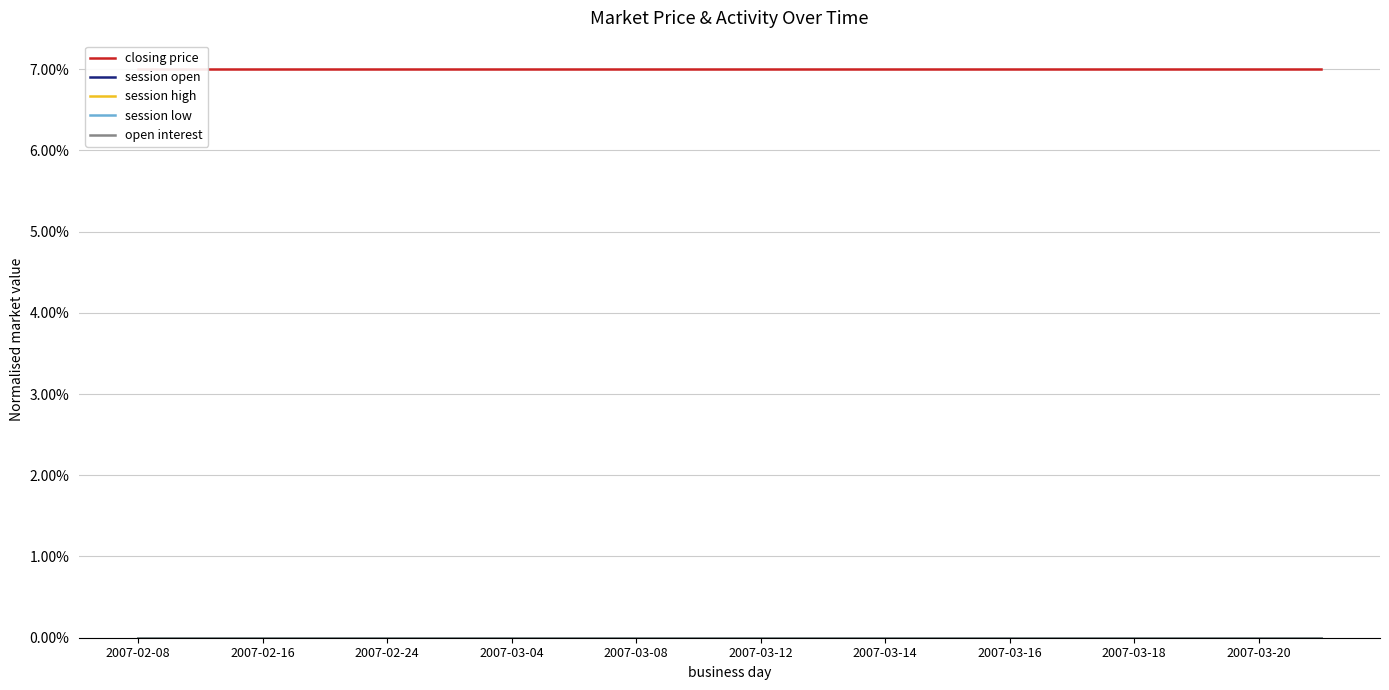

At 2007-03-20, list the series in order from smallest to largest.

session open, session high, session low, open interest, closing price